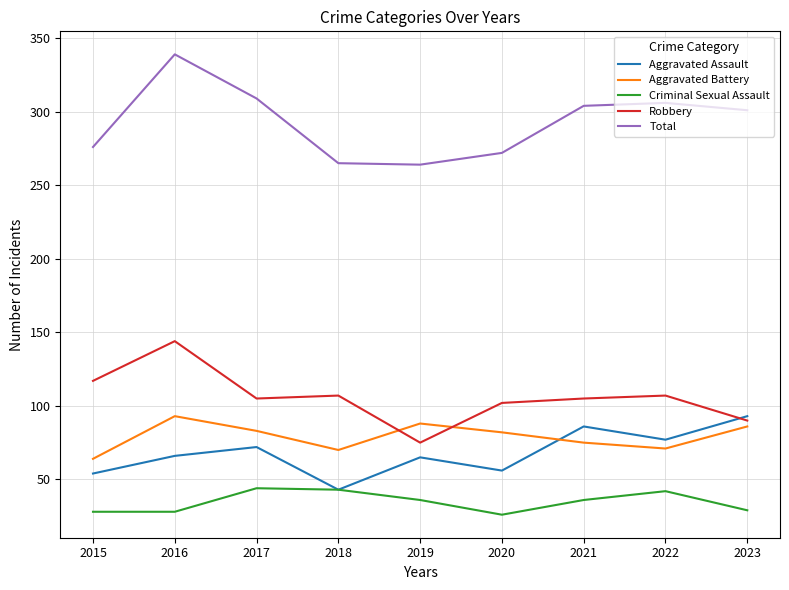

How many times do Aggravated Assault and Aggravated Battery cross each other?

1